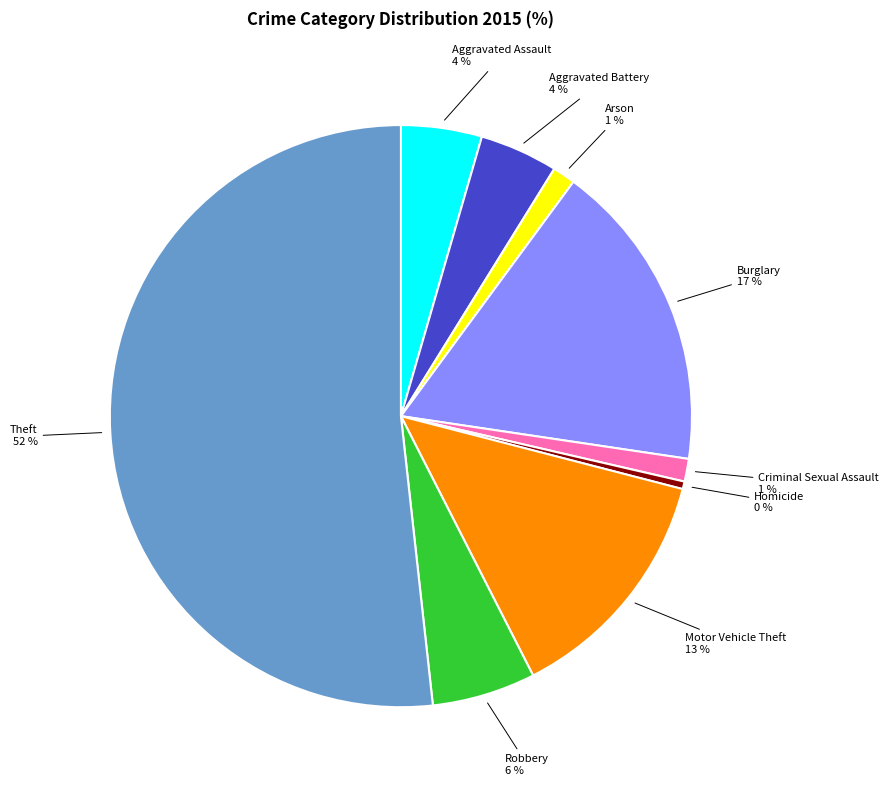

To the nearest percent, what is the average slice percentage?

11%